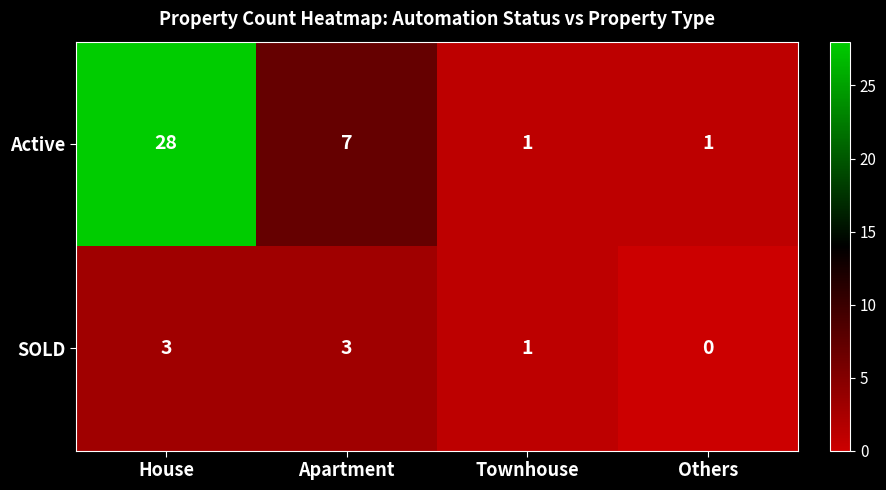

Read the Active value at House, to the nearest 5.

30